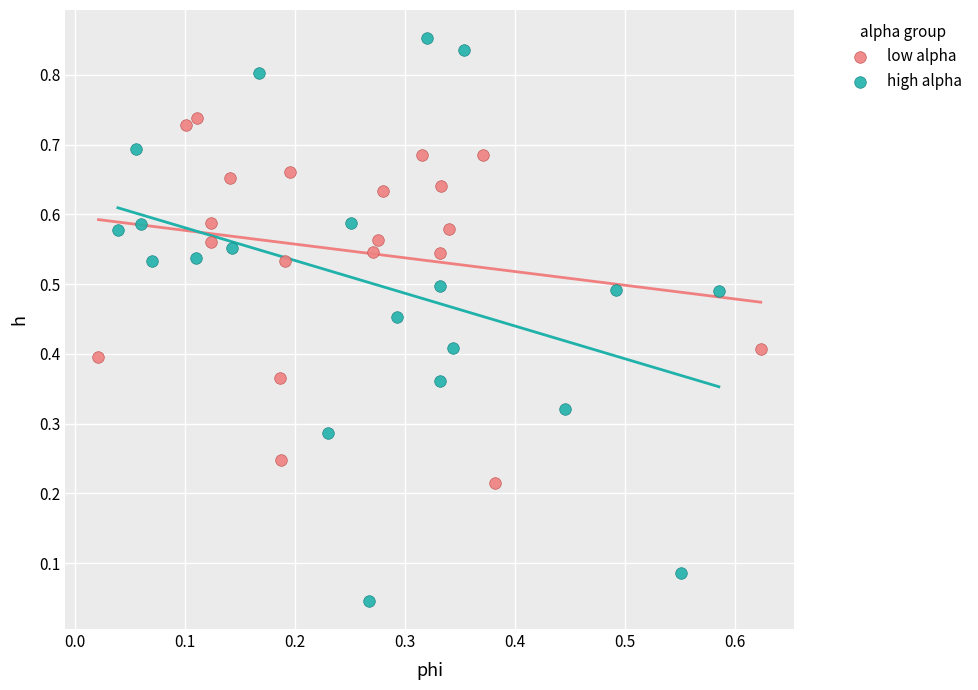

Which series reaches the maximum Y coordinate?

high alpha